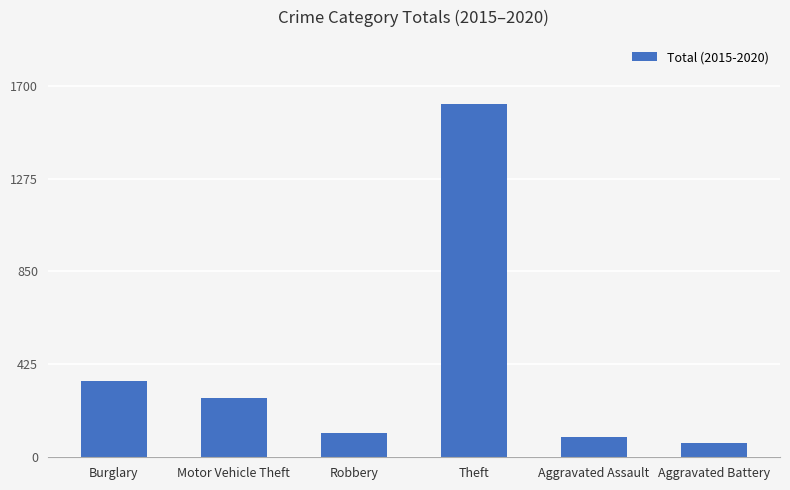

What is the change in value from Theft to Aggravated Assault?

-1526